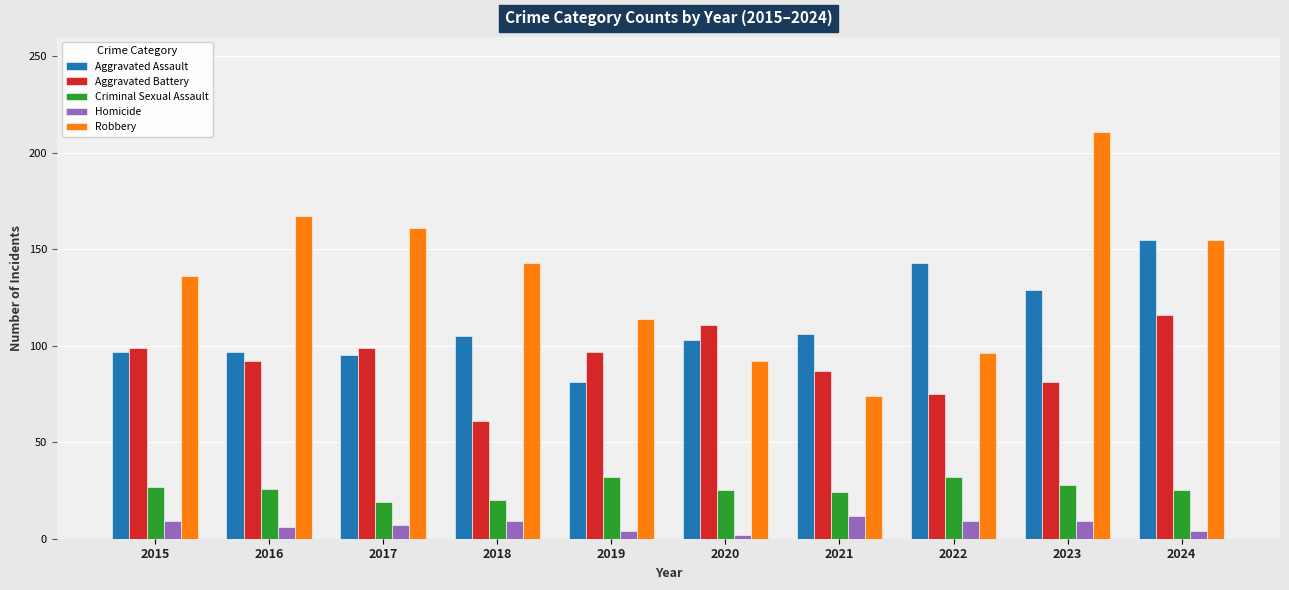

What is the value of the Aggravated Battery bar at the 1st from the left?

99